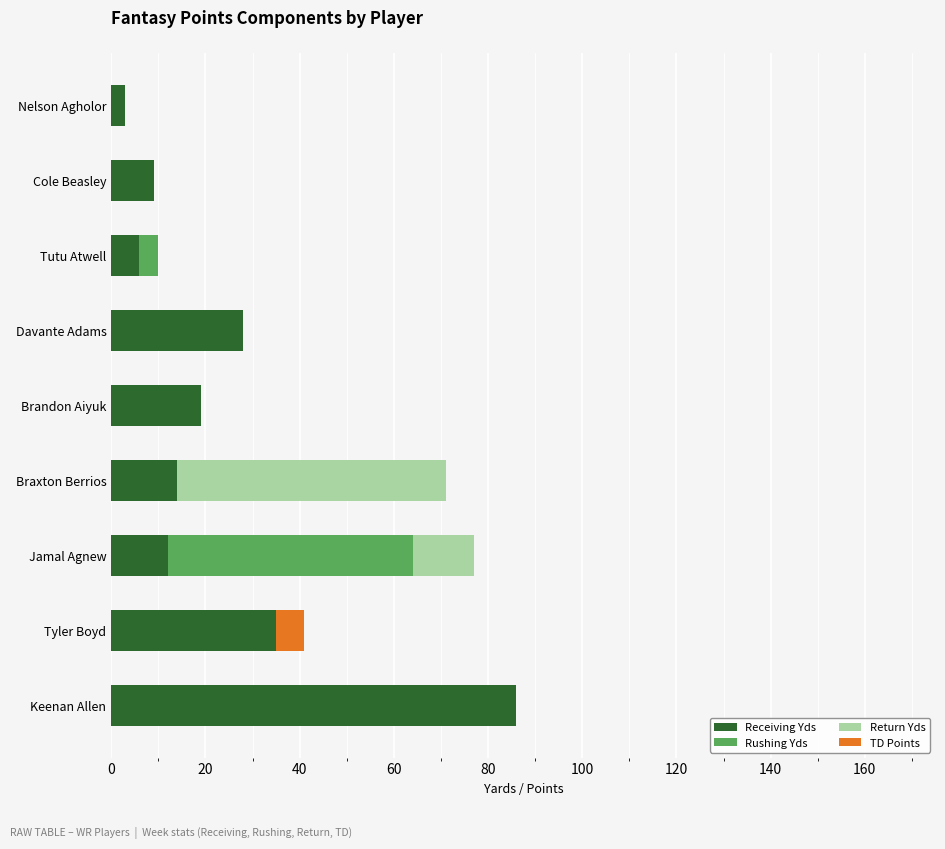

What is the sum of the TD Points values at 120 and 20?

6